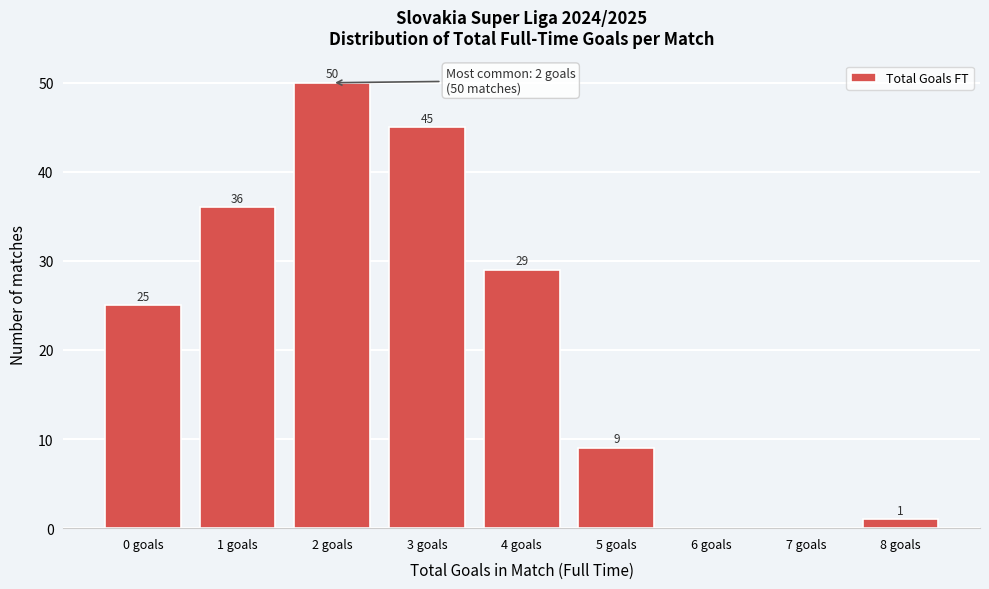

Reading left to right, extract all data points from this chart.

0 goals=25	1 goals=36	2 goals=50	3 goals=45	4 goals=29	5 goals=9	6 goals=0	7 goals=0	8 goals=1